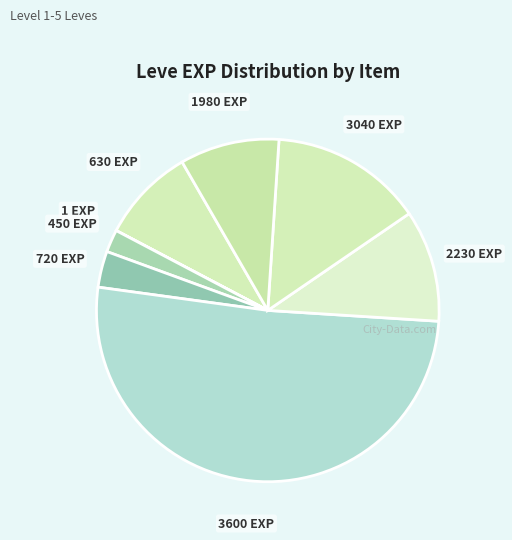

Is it true that 1980 EXP is 22% of the pie?

False